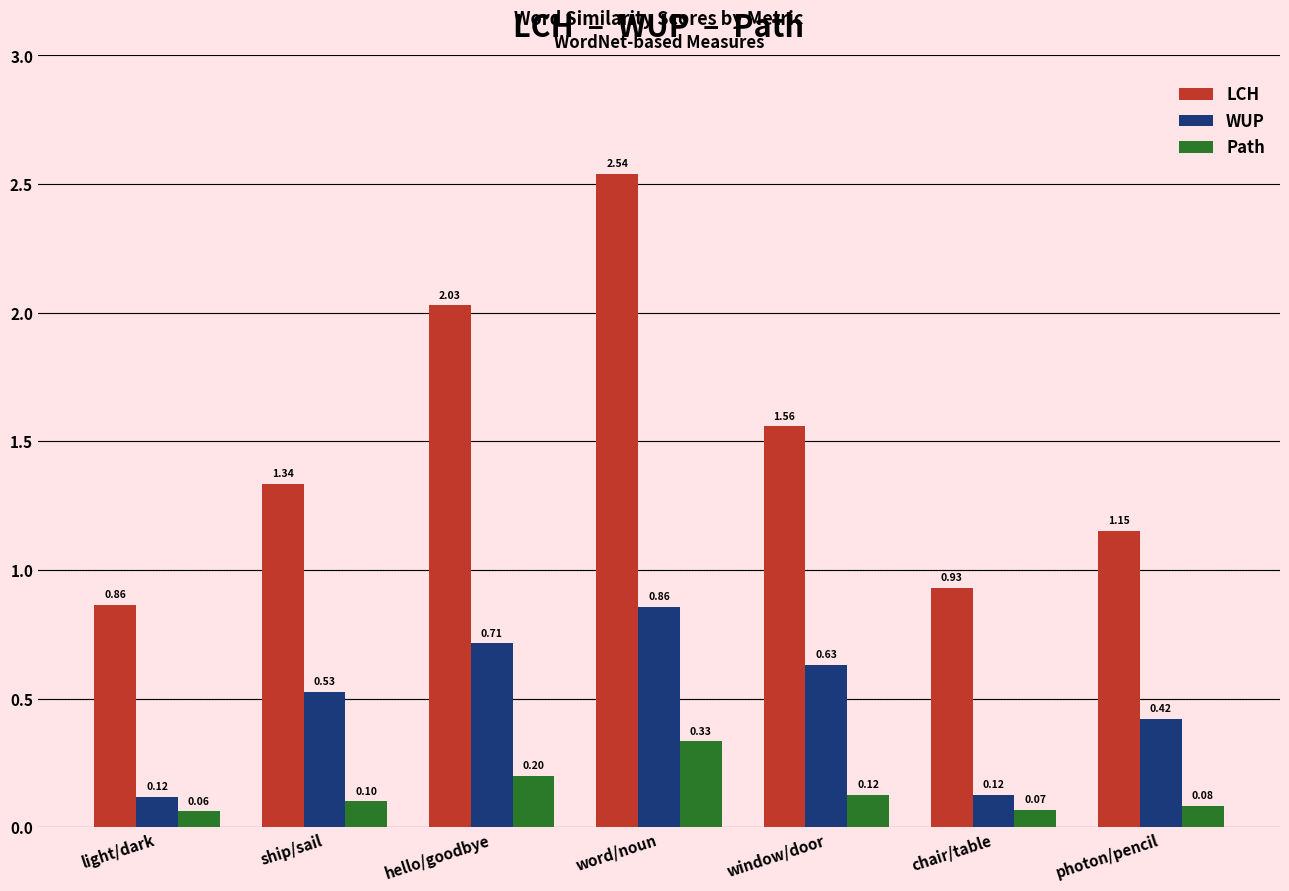

What is the sum of all WUP values?

3.4